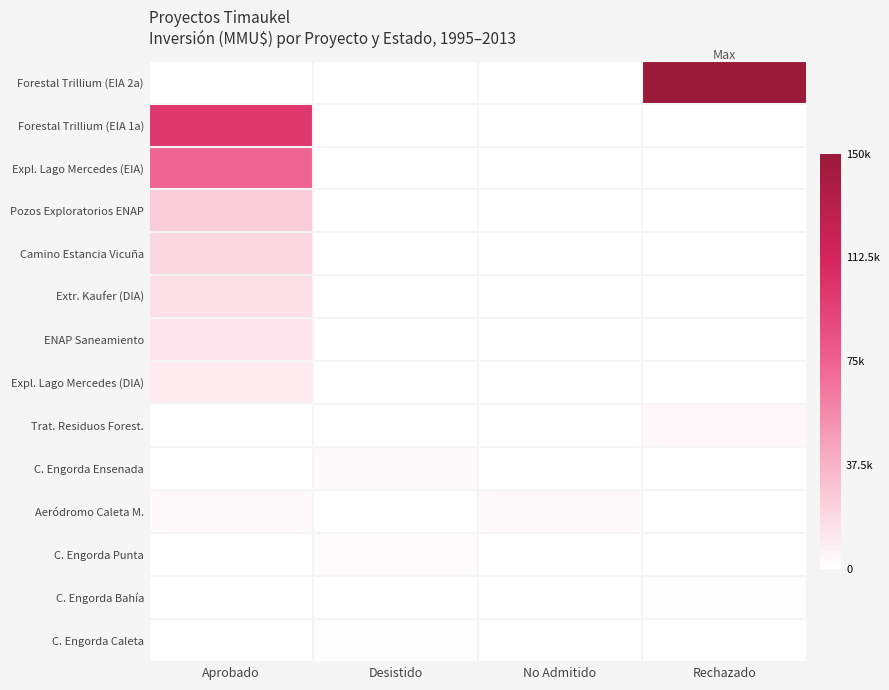

How many categories are shown in the chart?

4